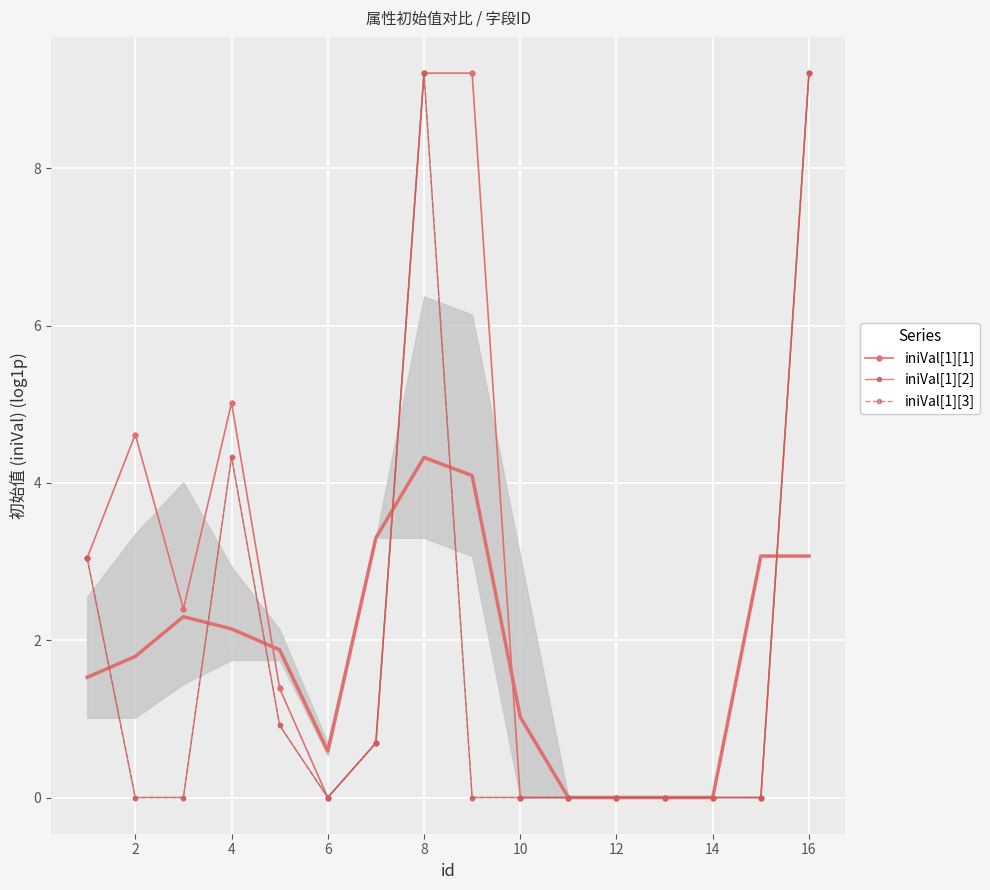

Where is the first local maximum for iniVal[1][1]?

2